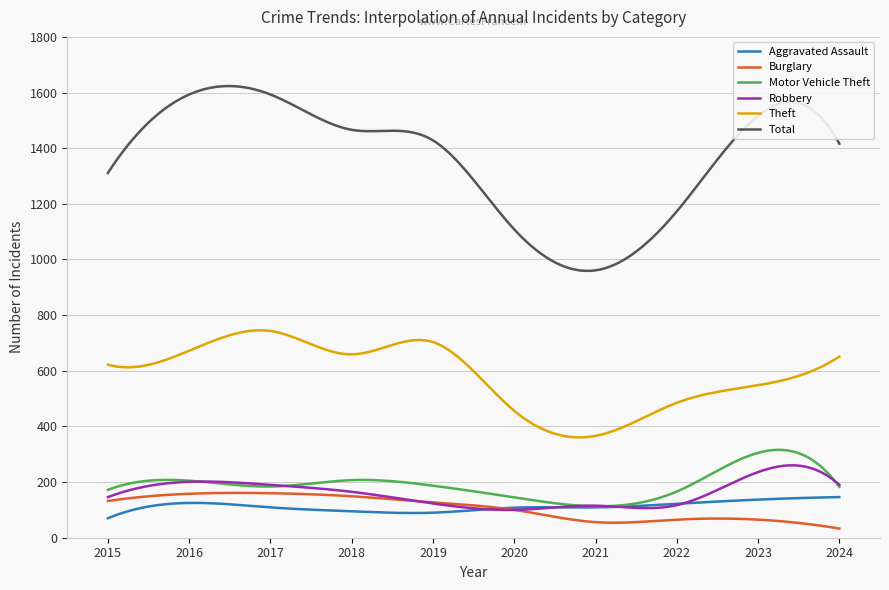

True or false: Motor Vehicle Theft and Total intersect in this chart.

False